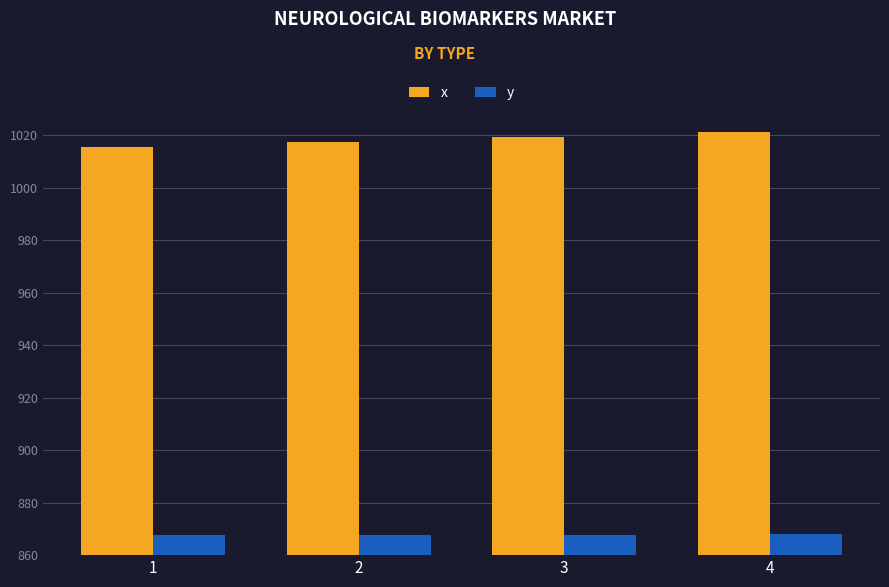

The value of x at 3 is 1019.3. True or false?

True